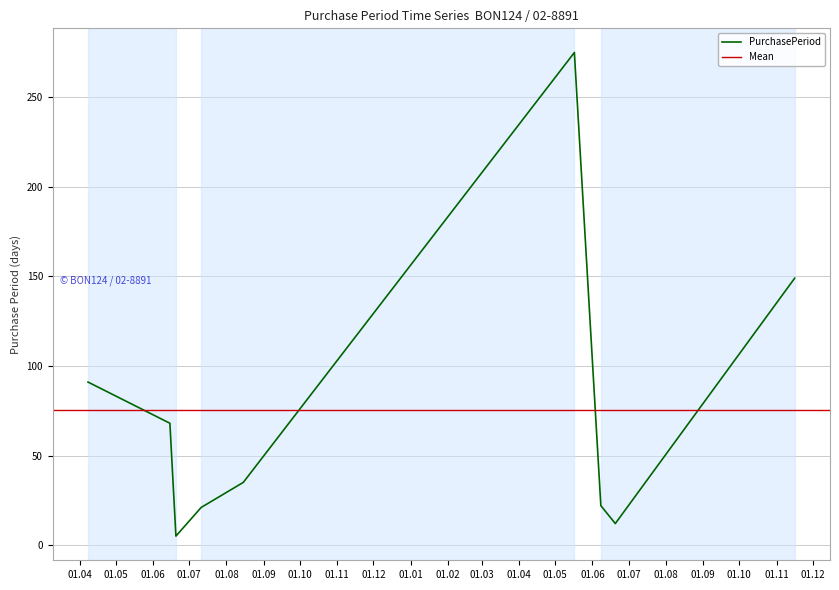

What is the change in value from 2017-06-08 to 2017-11-16?

+127